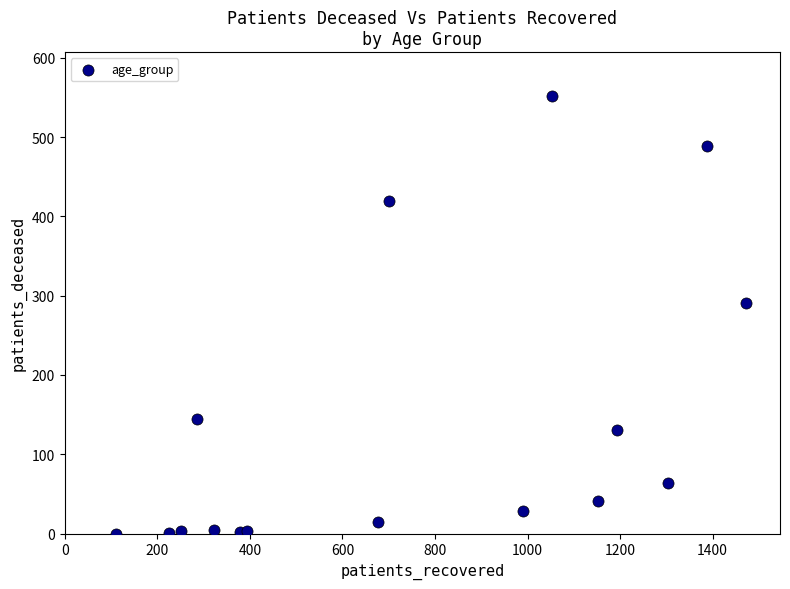

What Y value in the scatter plot is closest to 276?

291